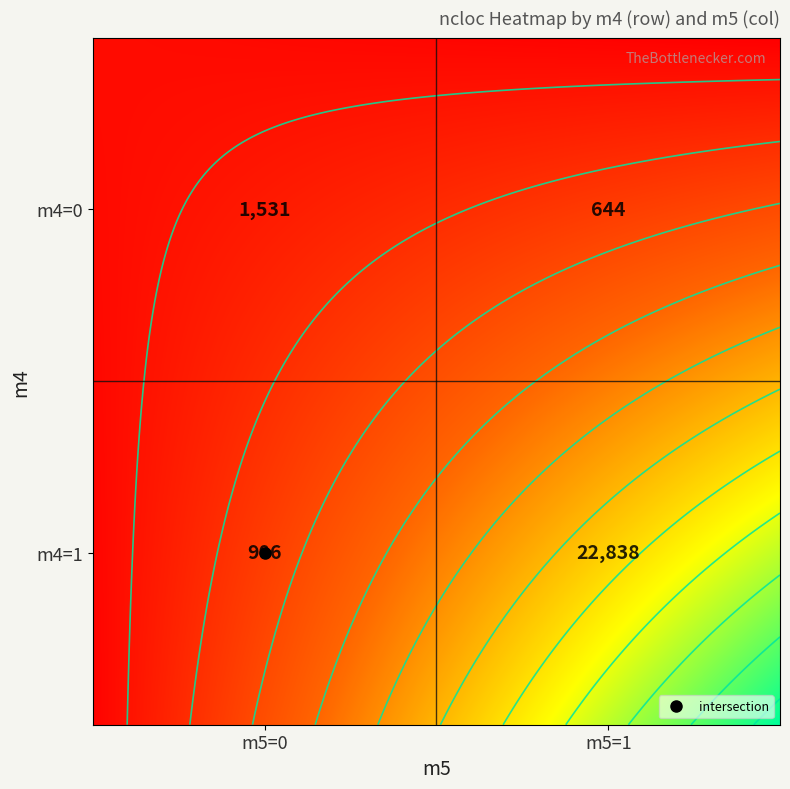

True or false: UsuarioService has a value of 1 at m5.

False